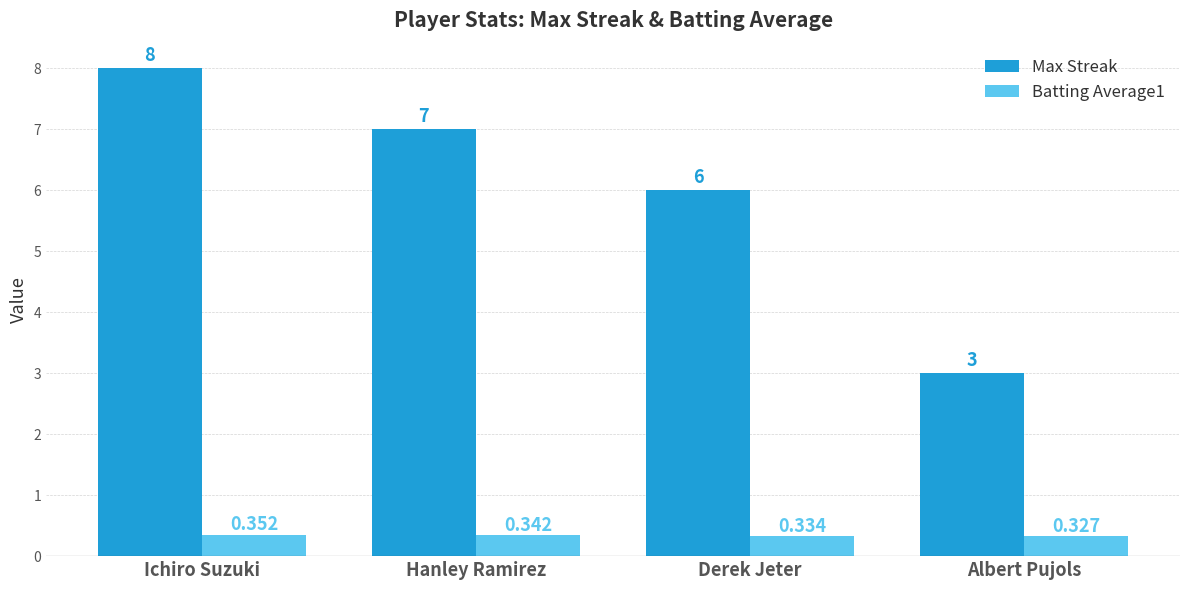

What is the total value across all series at Albert Pujols?

3.3